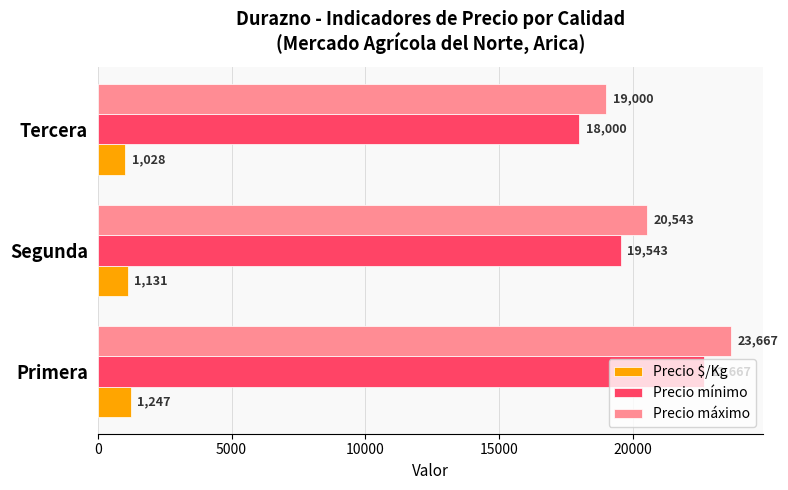

How many data points does each series have?

3